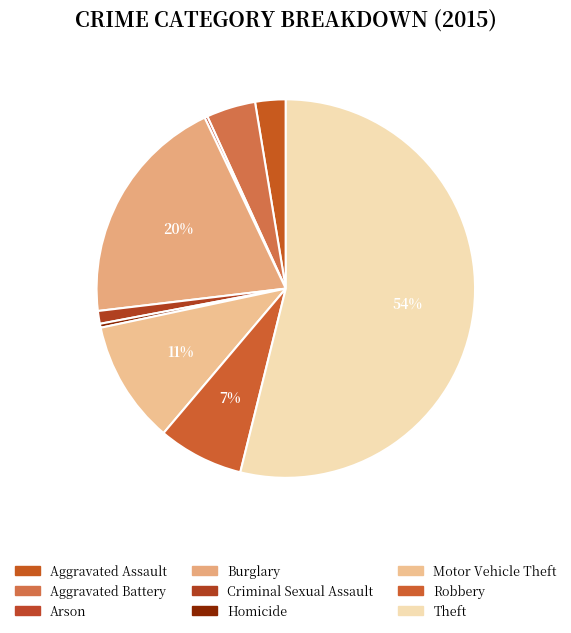

Rank the categories by value from lowest to highest.

Arson, Homicide, Criminal Sexual Assault, Aggravated Assault, Aggravated Battery, Robbery, Motor Vehicle Theft, Burglary, Theft